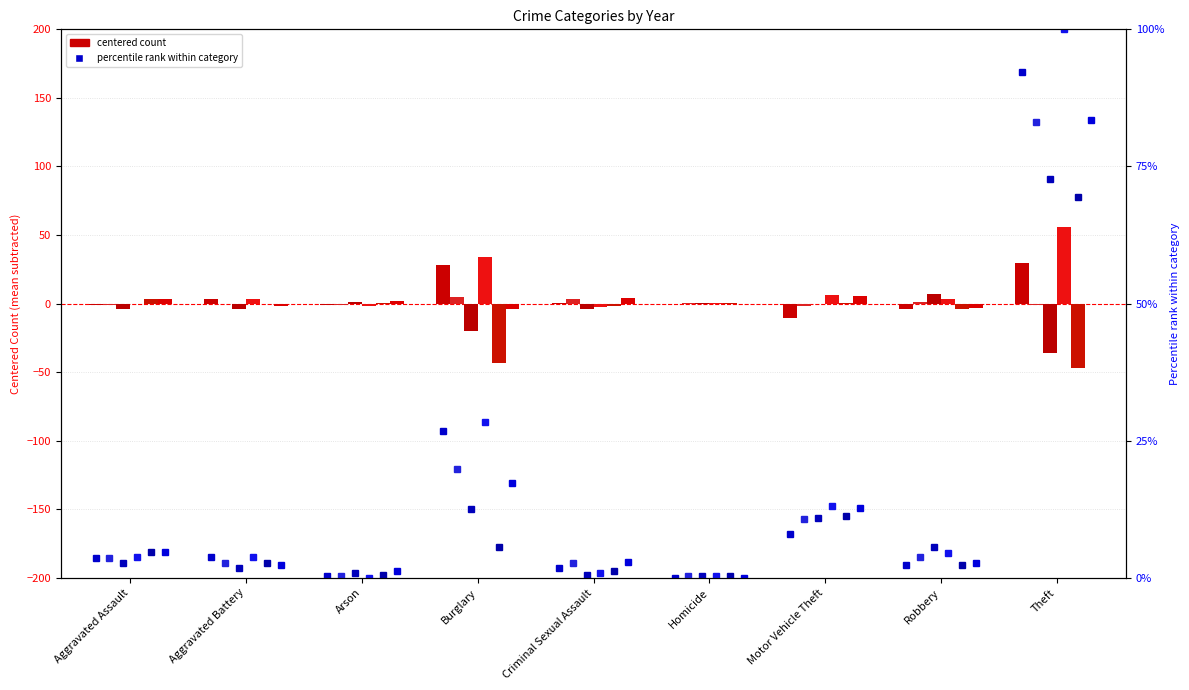

What position from the right is Criminal Sexual Assault?

5